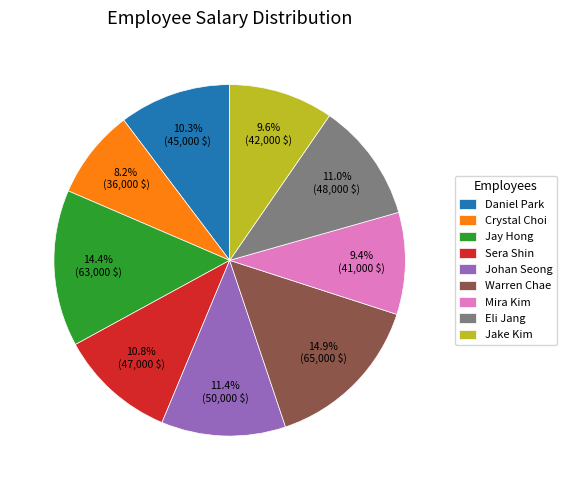

Which slice is the smallest?

Crystal Choi